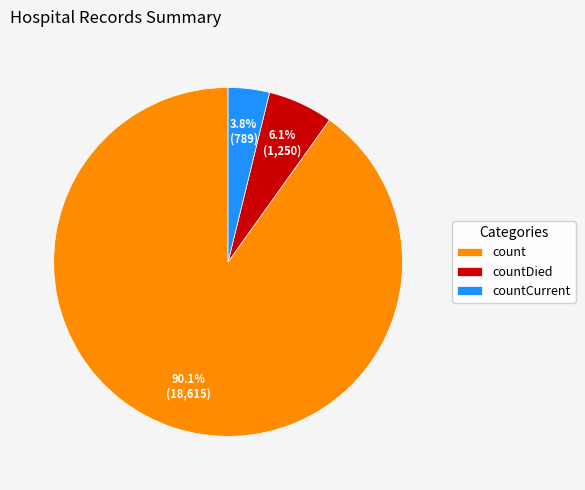

Is countCurrent the majority of the pie?

No